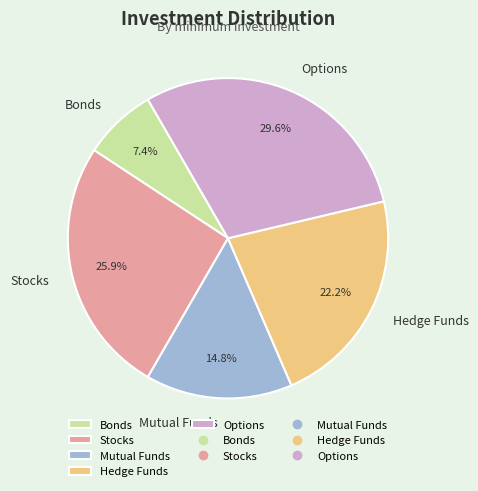

Combined, do Mutual Funds and Stocks account for over 50%?

No